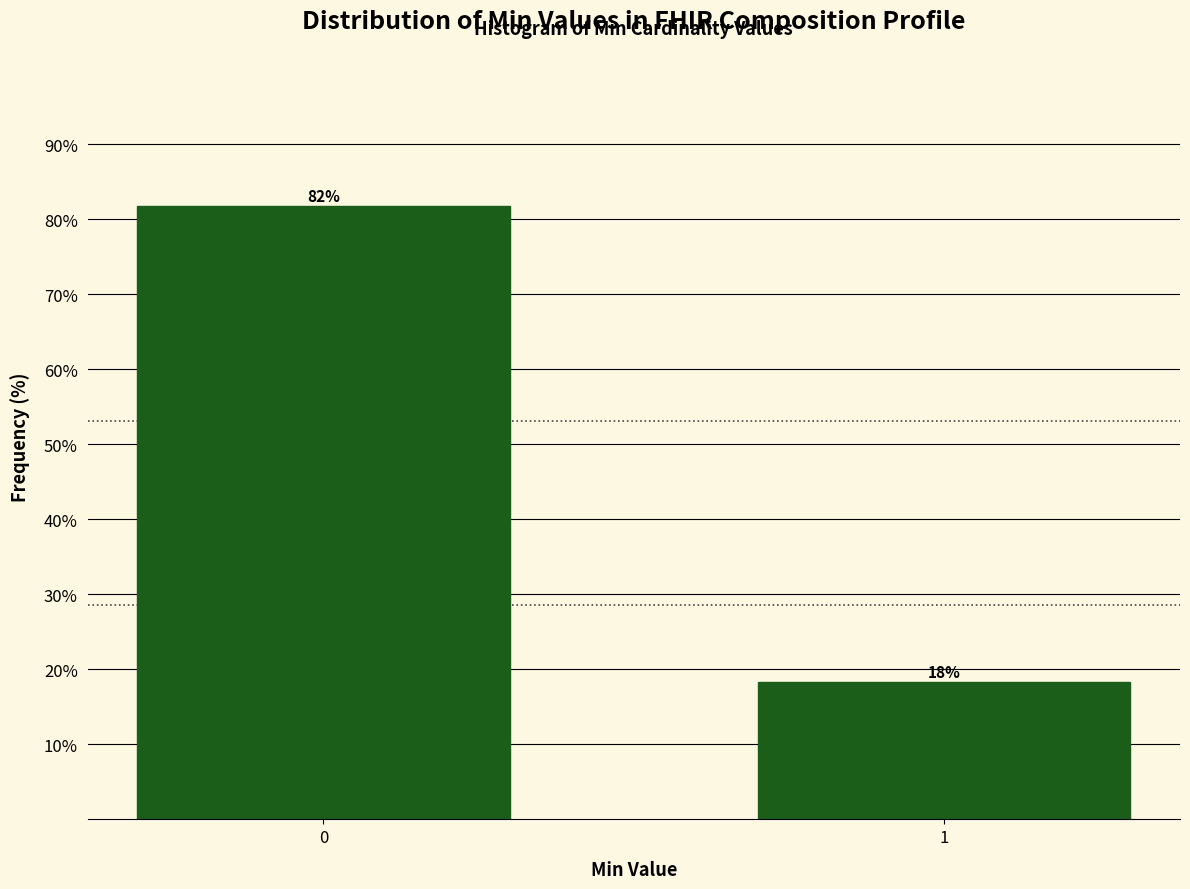

True or false: the data shows 145.4 at 0.

False